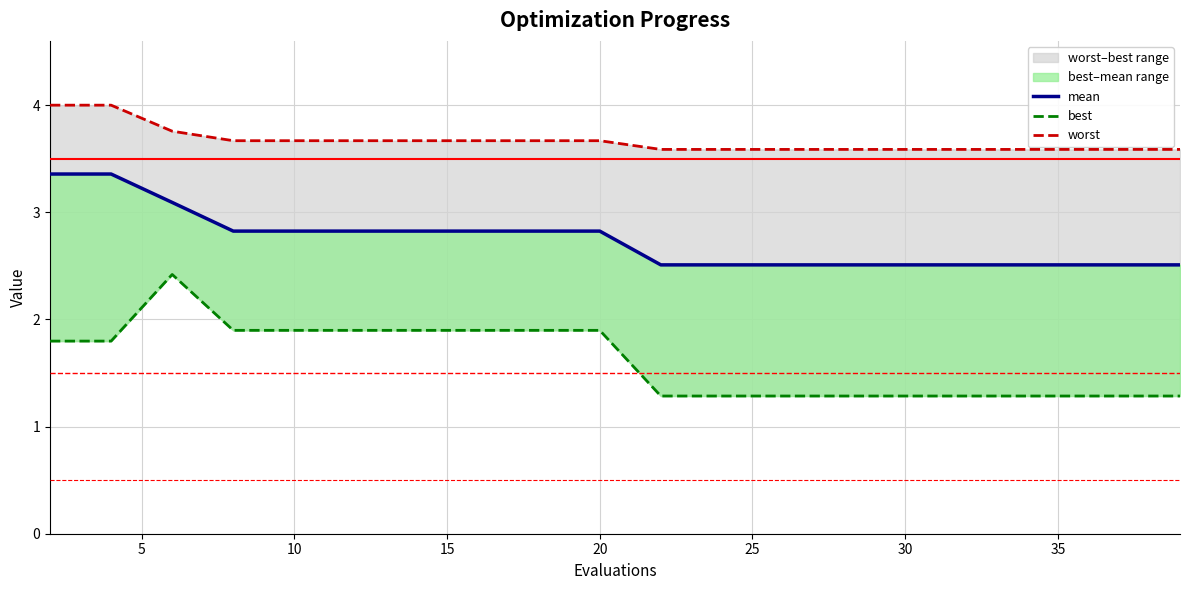

Is this an area chart (filled region under the line)?

No